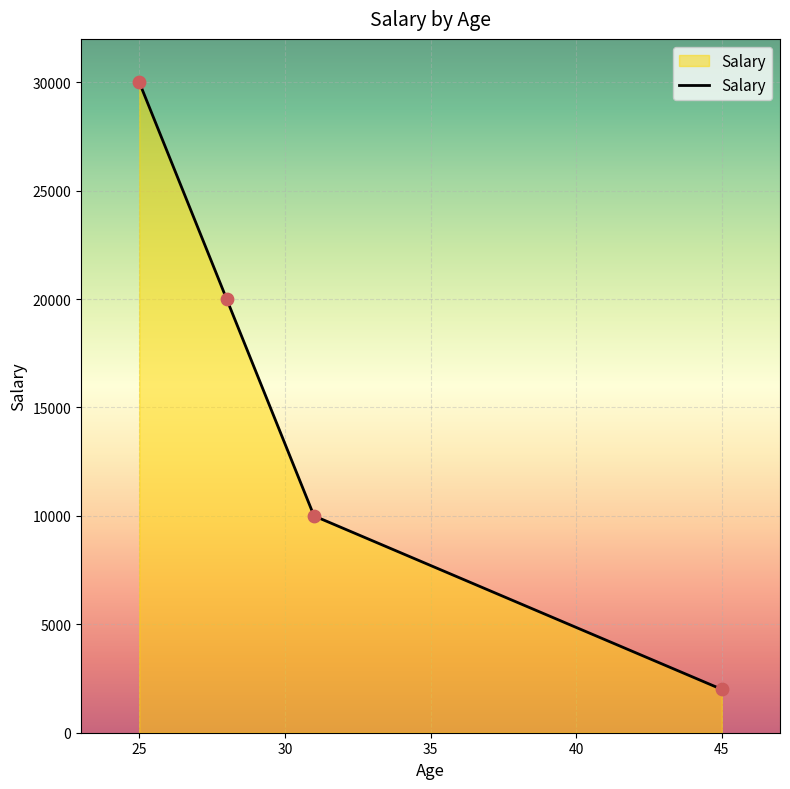

True or false: there are more than 0 points higher than both neighbors.

False